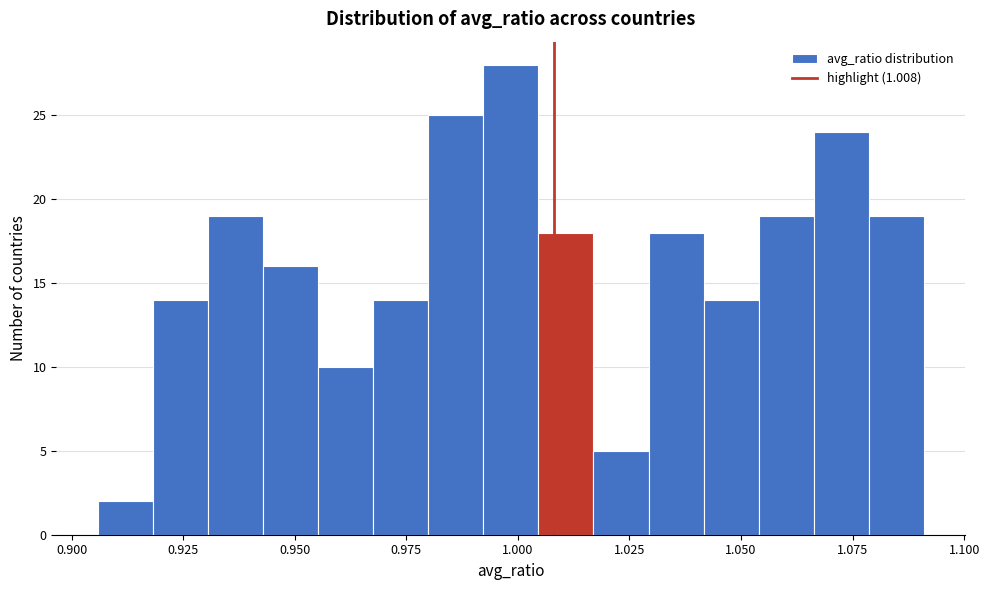

Read against the x-axis, roughly where is the centre of the tallest bar?

1.000